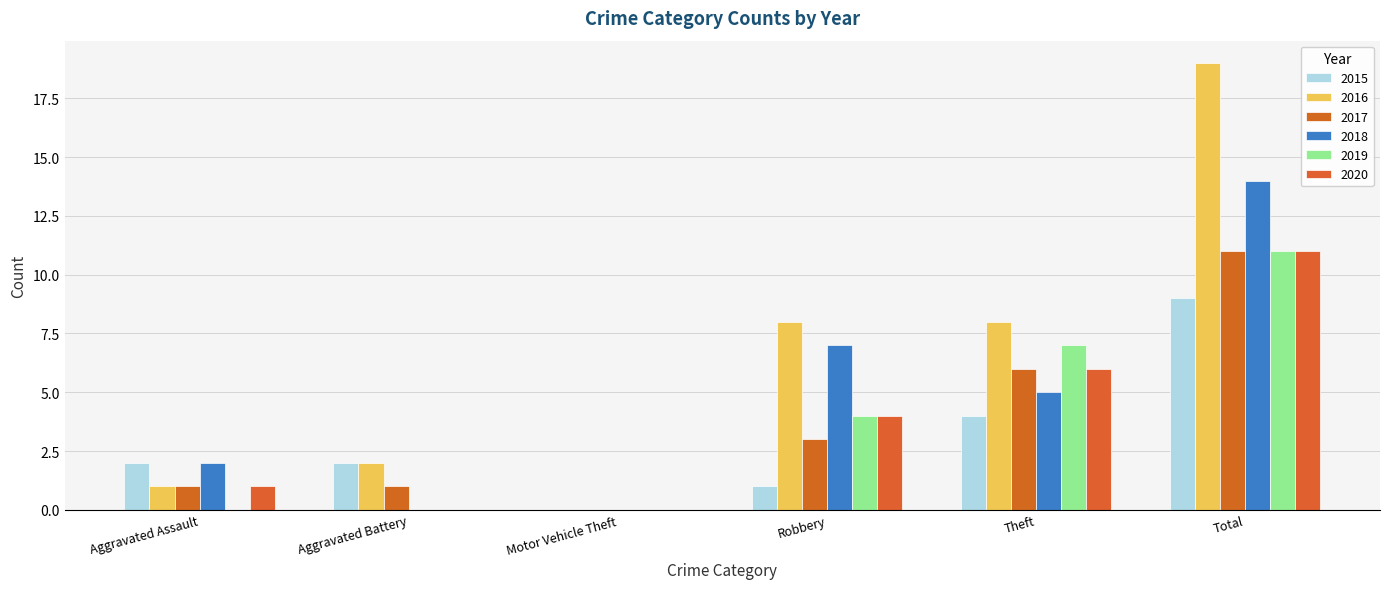

At which label does 2017 reach its peak?

Total